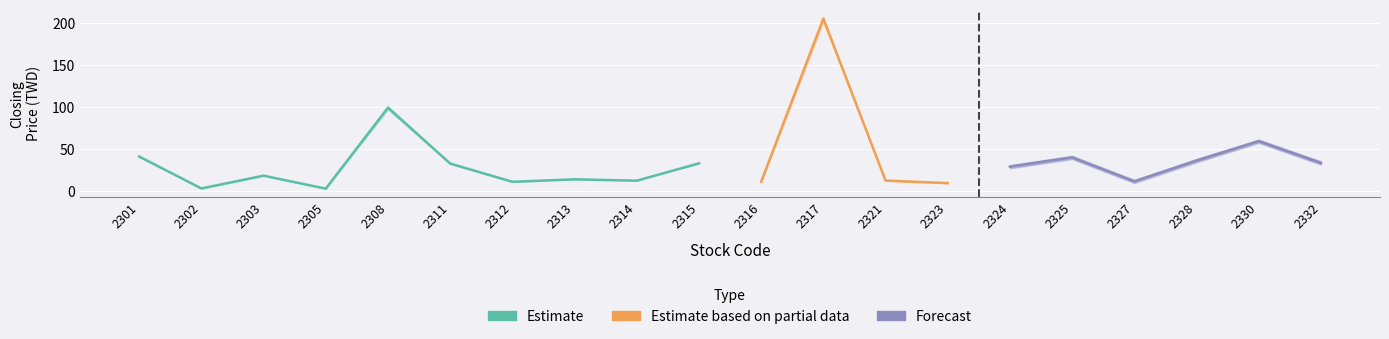

What is the value of the Estimate point at the 4th from the left?

3.1